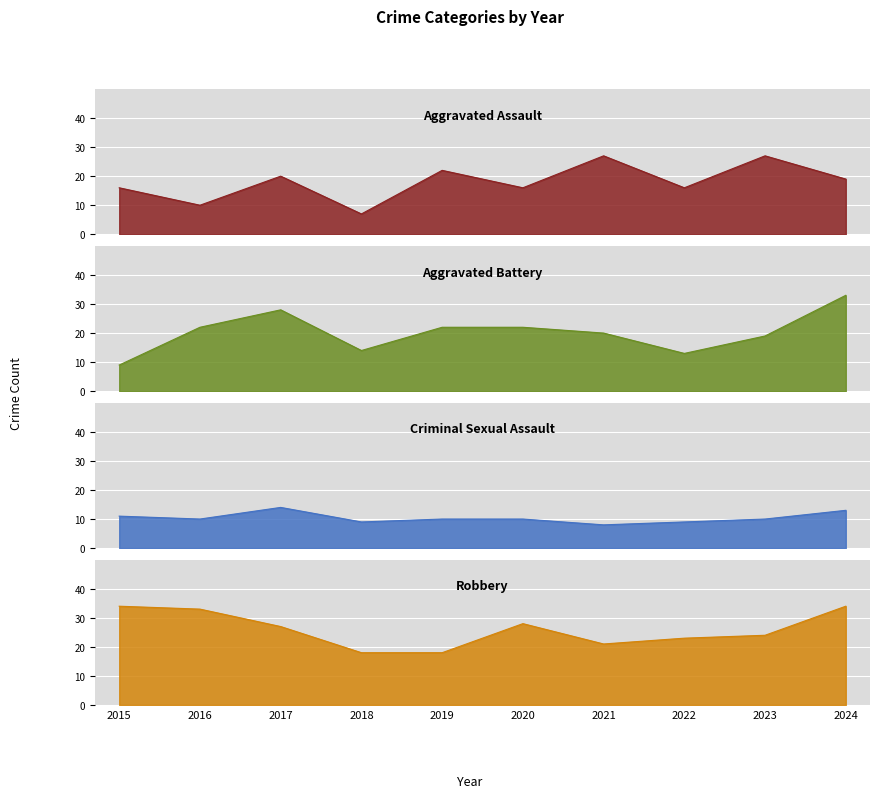

At which label does Robbery reach its peak?

2015